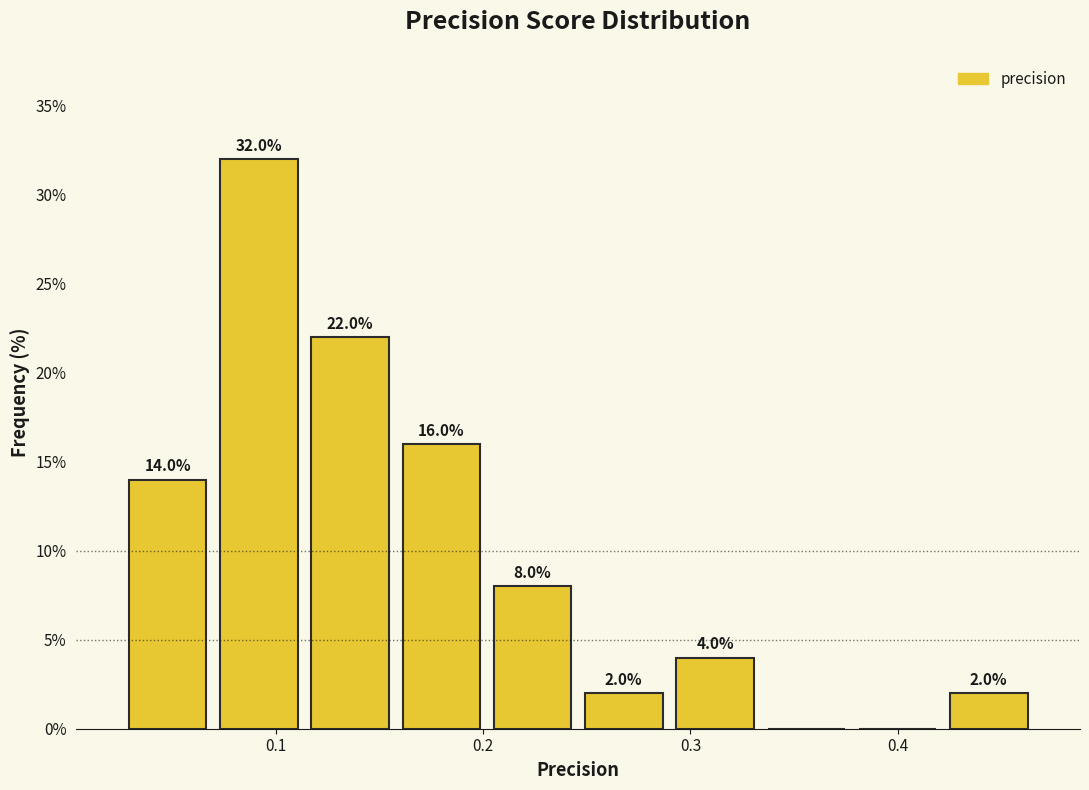

Over which range of the x-axis is the bar tallest?

0.07 to 0.11